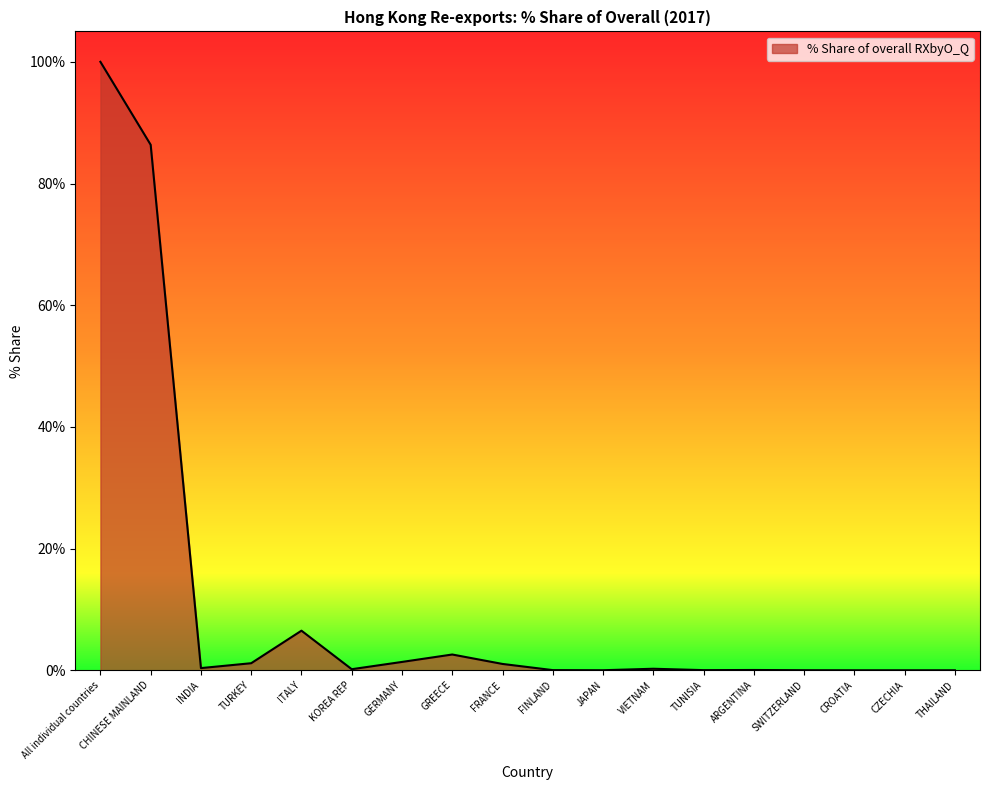

How many lines are shown in the chart?

1